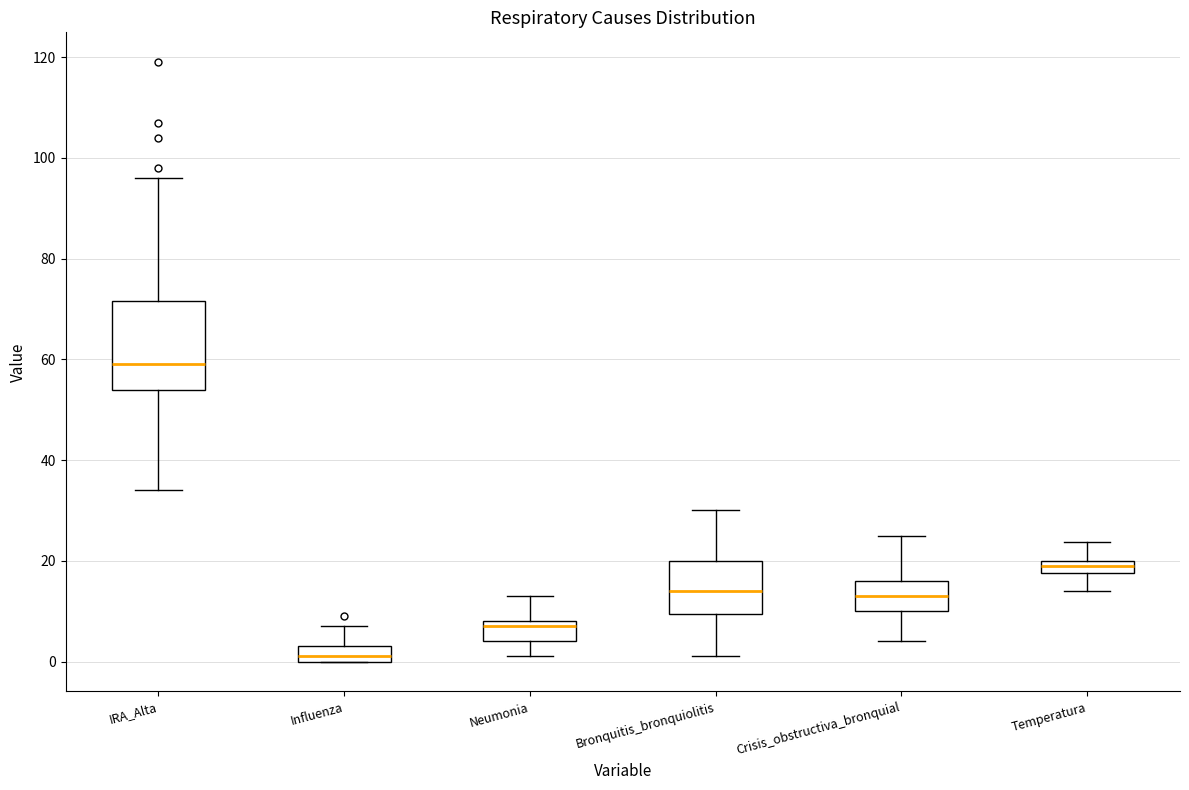

Where does the upper whisker of the box for Neumonia end on the y-axis? The values are not printed on the chart, so give them approximately, as read against the axis.

14